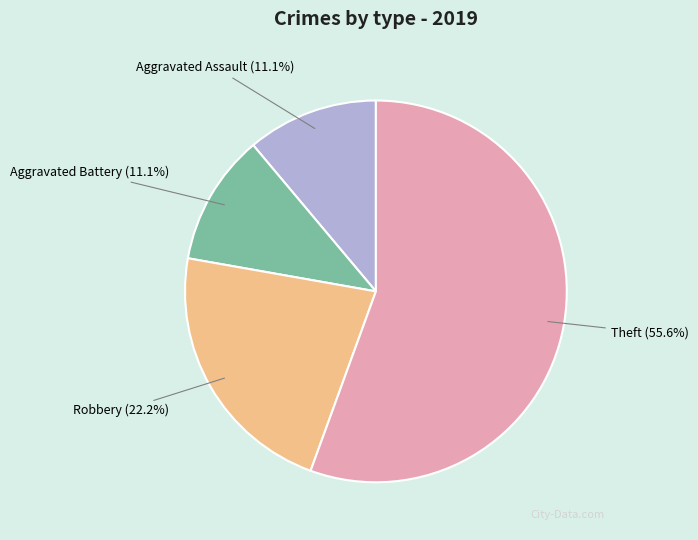

What percentage do Aggravated Battery and Robbery together represent?

33.3%